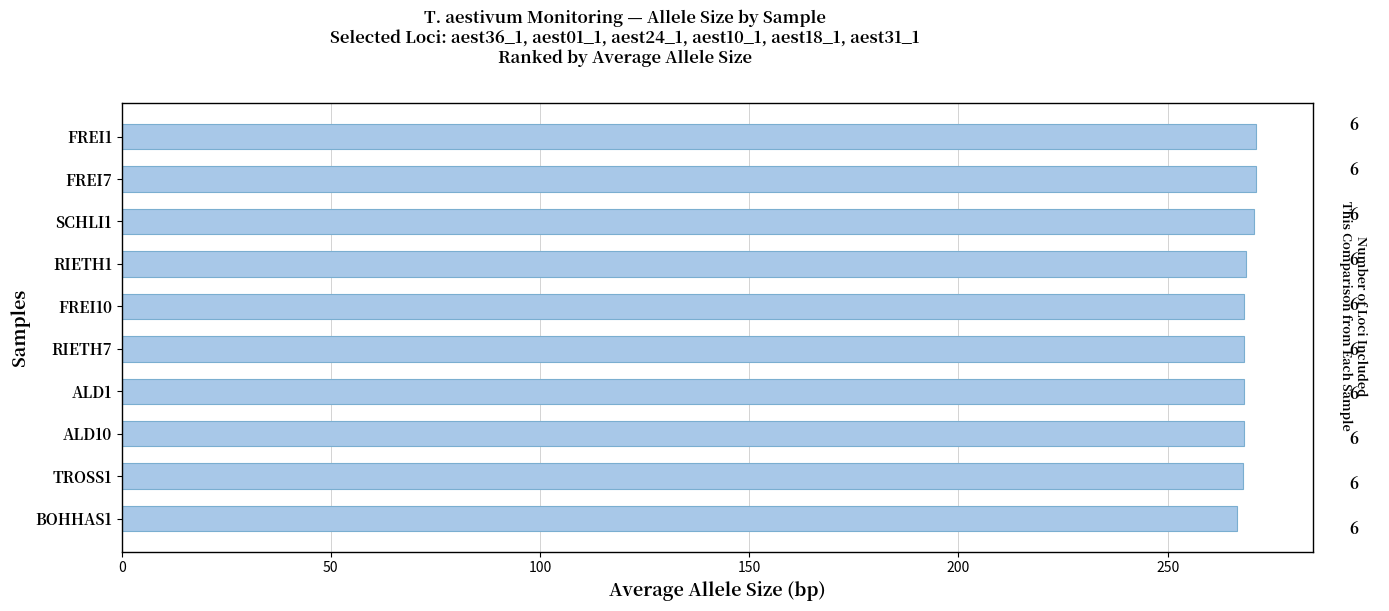

How many bars are there in total?

10